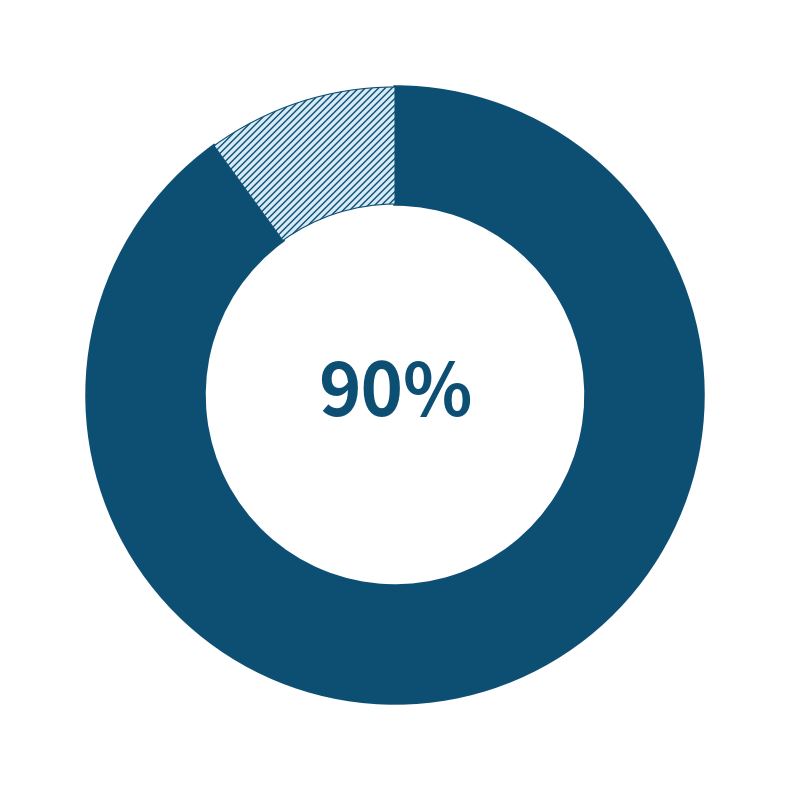

To the nearest percent, what is the difference between the largest and smallest slice percentages?

80%